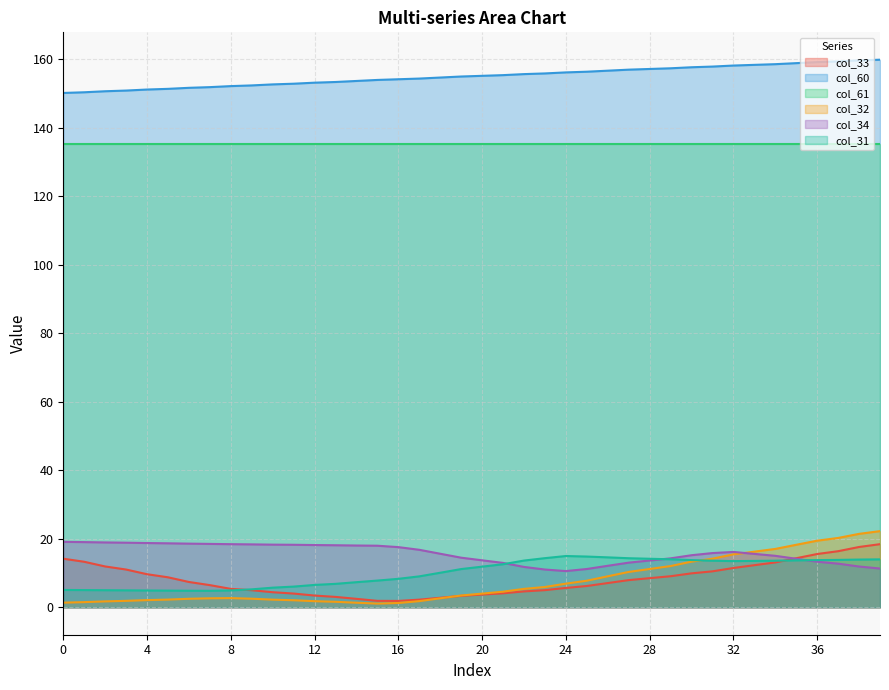

True or false: col_60 and col_61 cross at least once.

False